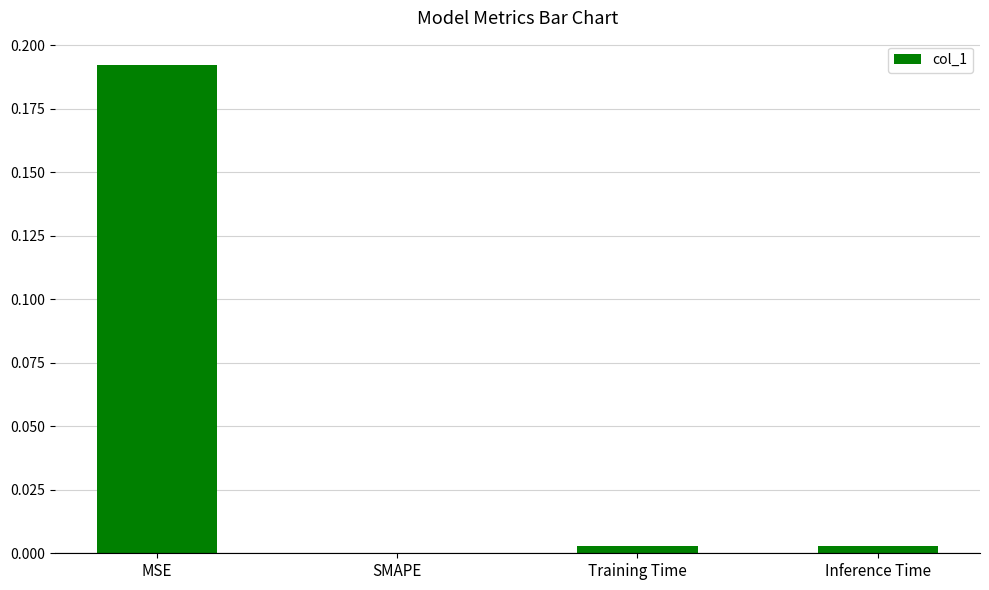

Count the number of categories in the chart.

4